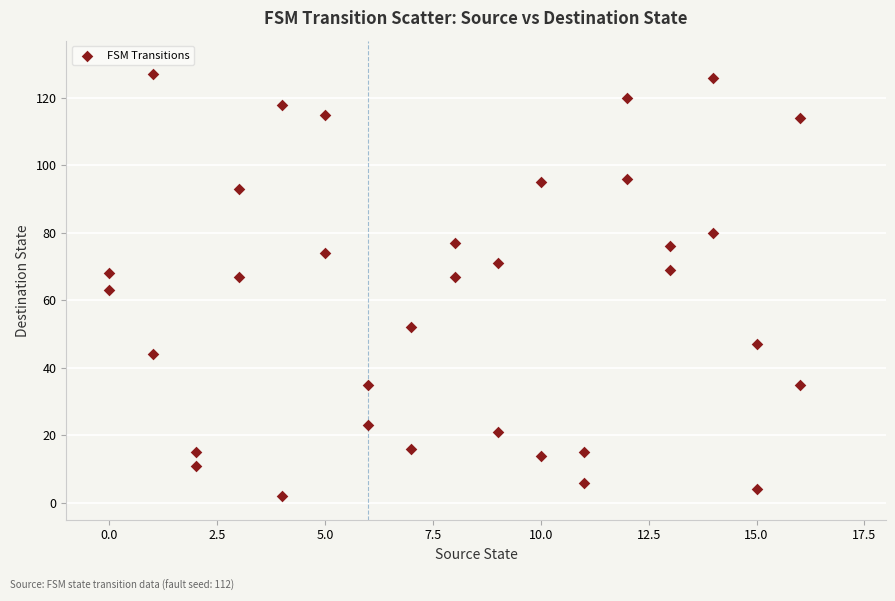

What is the range of X values (max minus min)?

16